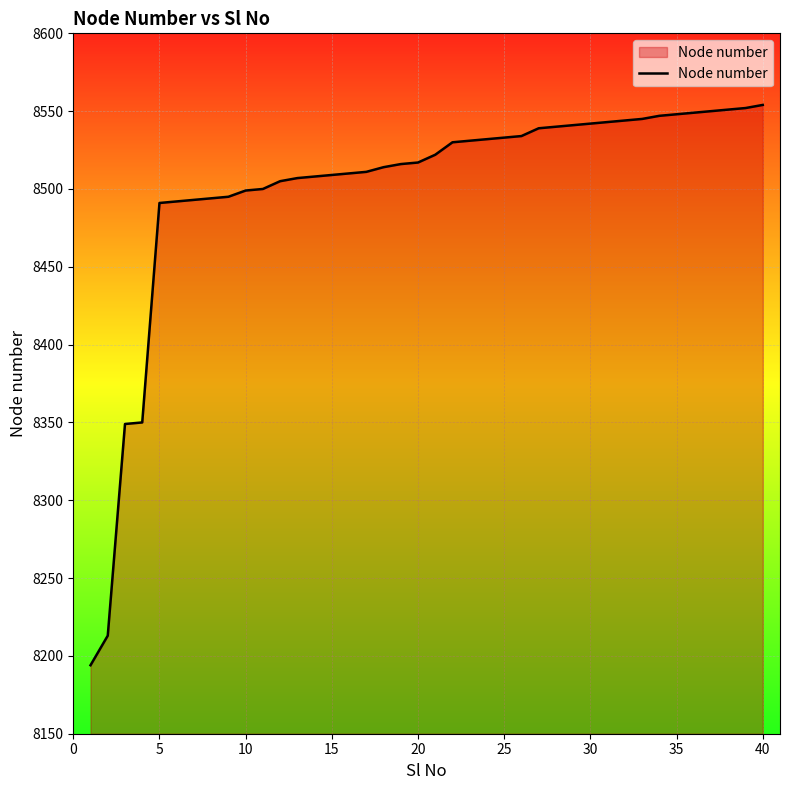

What is the smallest value displayed?

8194